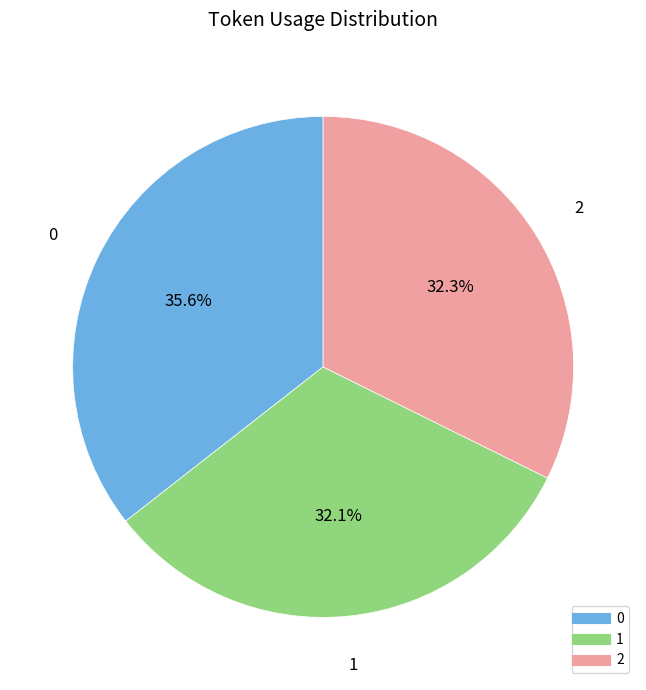

Is there any slice that represents more than half of the pie?

No